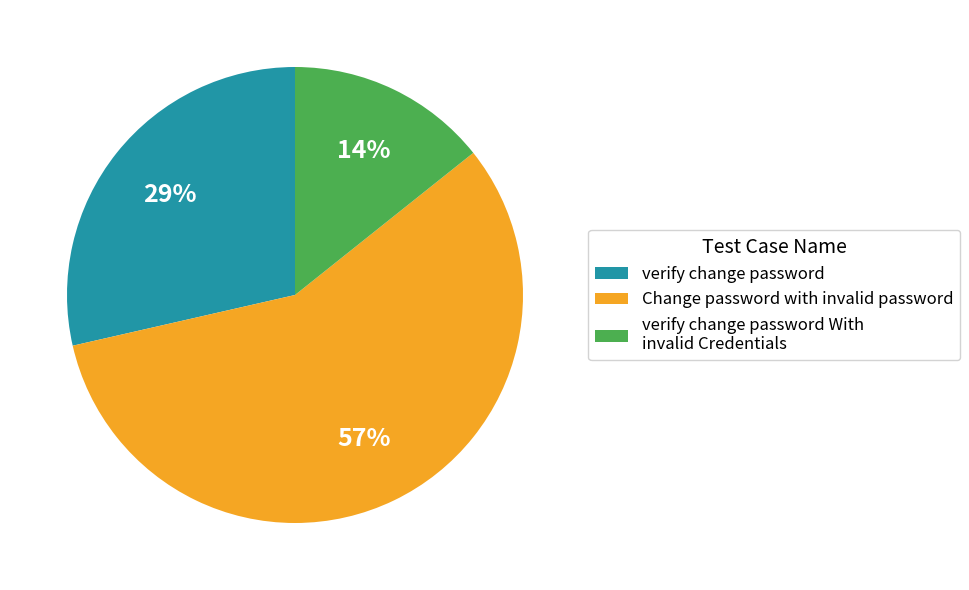

Combined, do verify change password With invalid Credentials and verify change password account for over 50%?

No